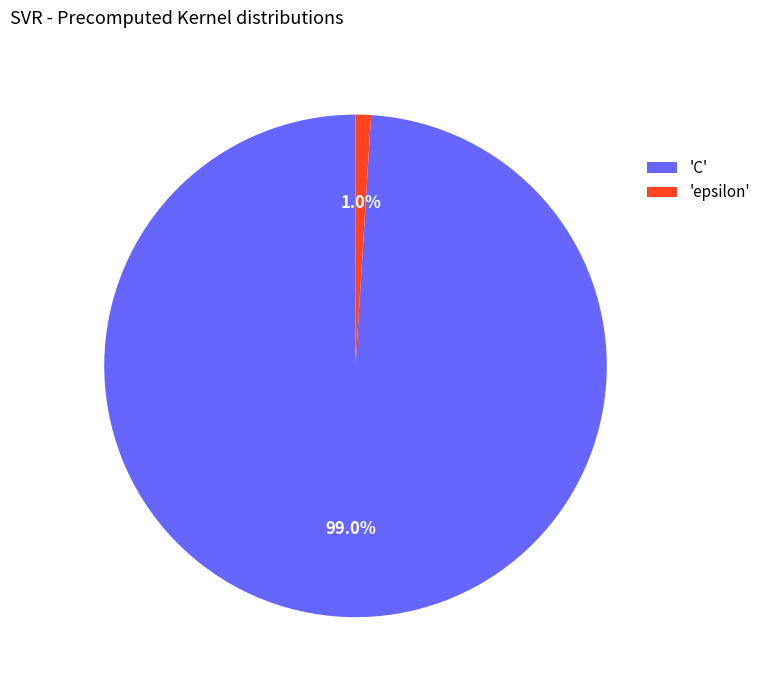

How many slices are in this pie chart?

2